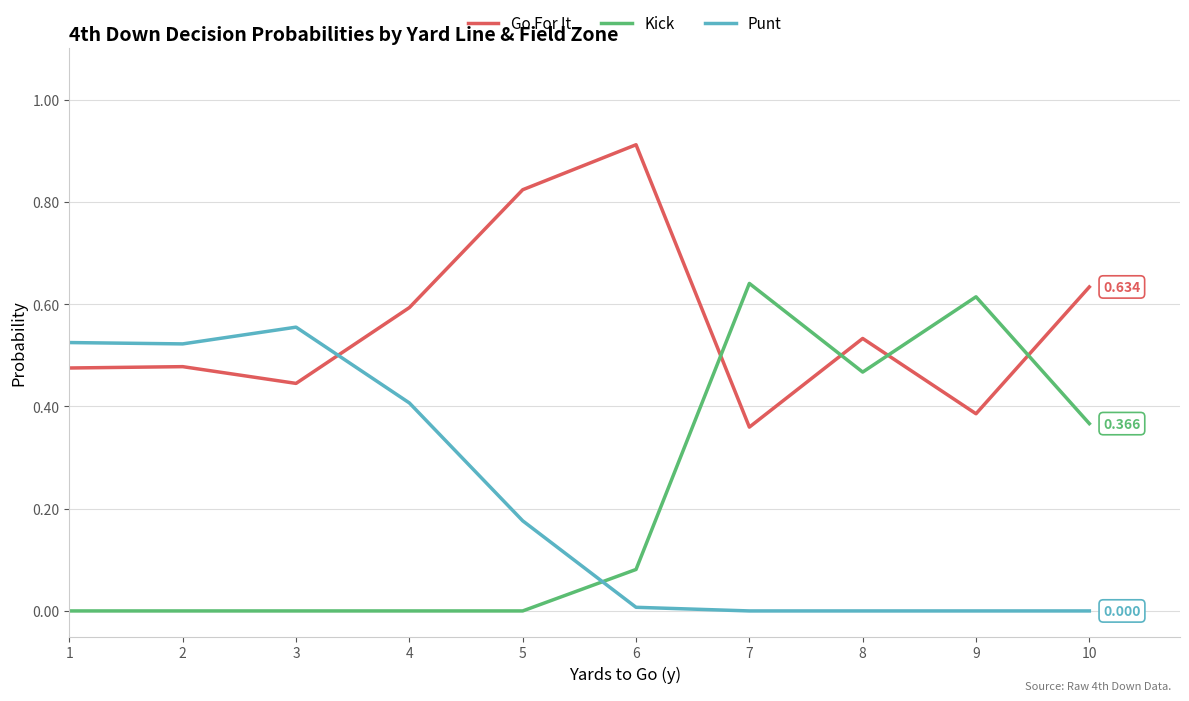

At which category does Go For It reach its first local valley?

3